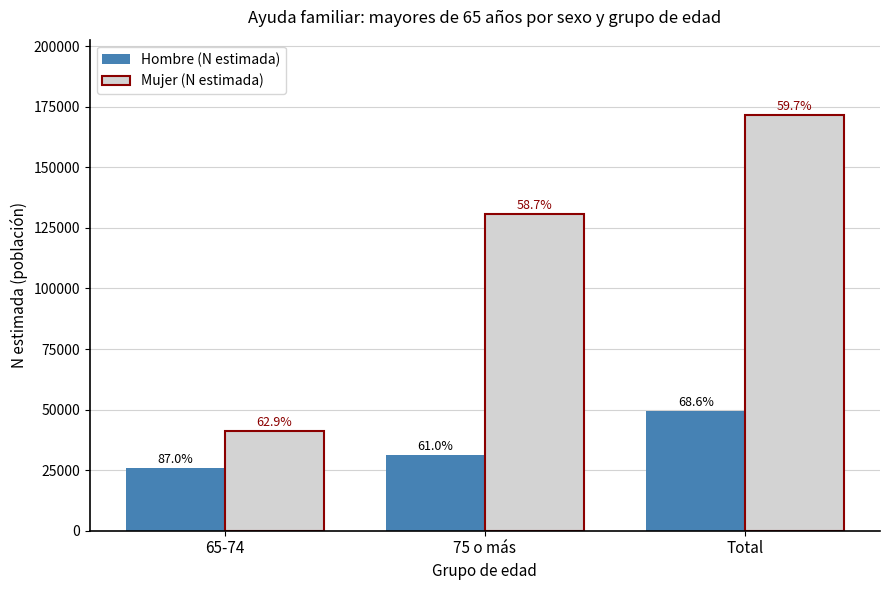

Which label corresponds to the smallest value in the chart?

65-74